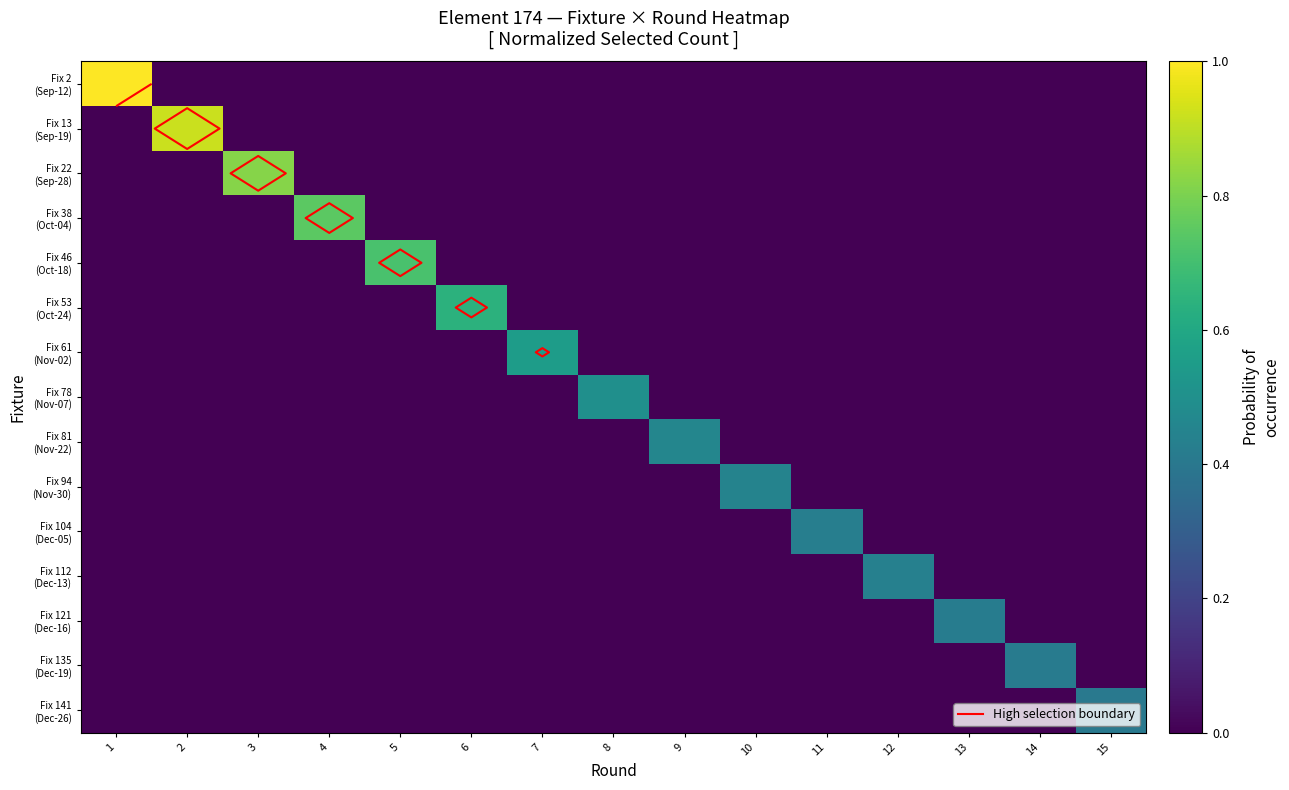

How many distinct data groups are displayed?

15